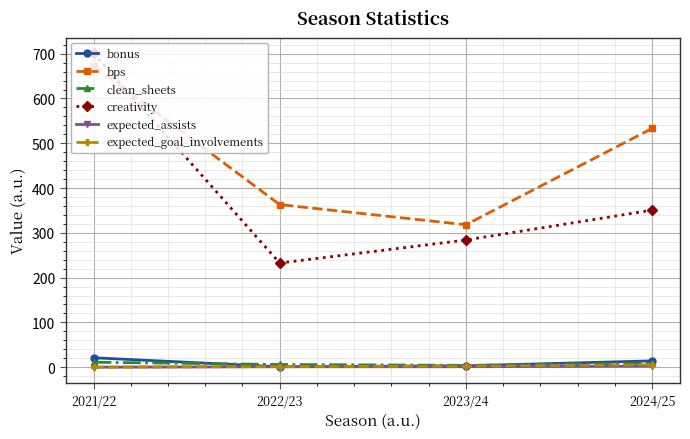

At which category is the sum across all series the highest?

2021/22